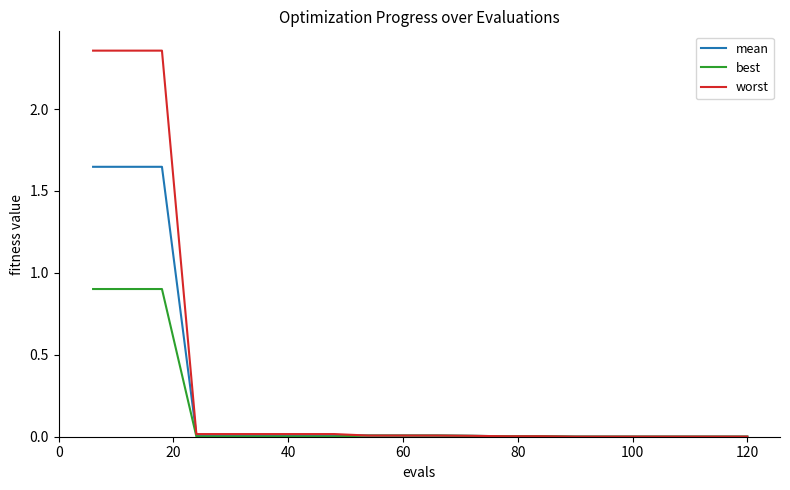

Which series has the widest spread of values?

worst